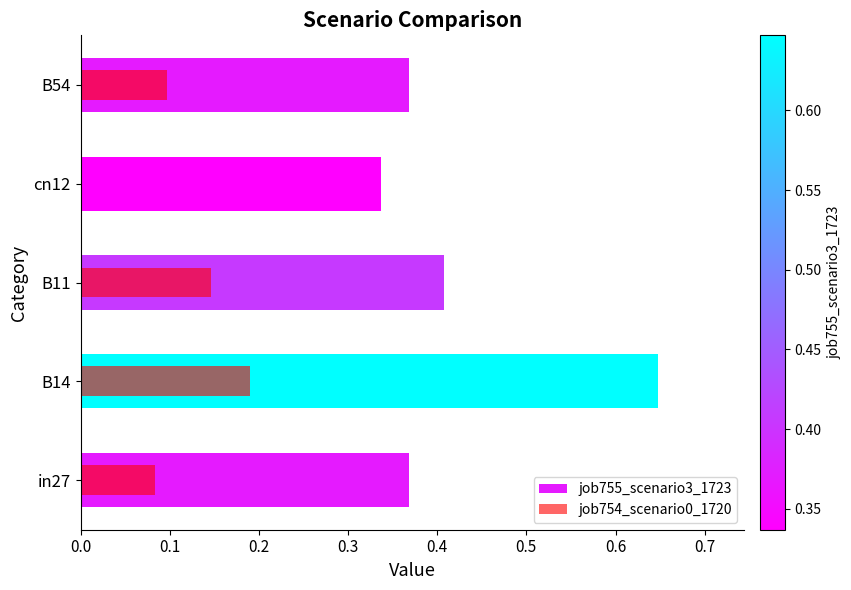

What is the average value of the job754_scenario0_1720 series?

0.1